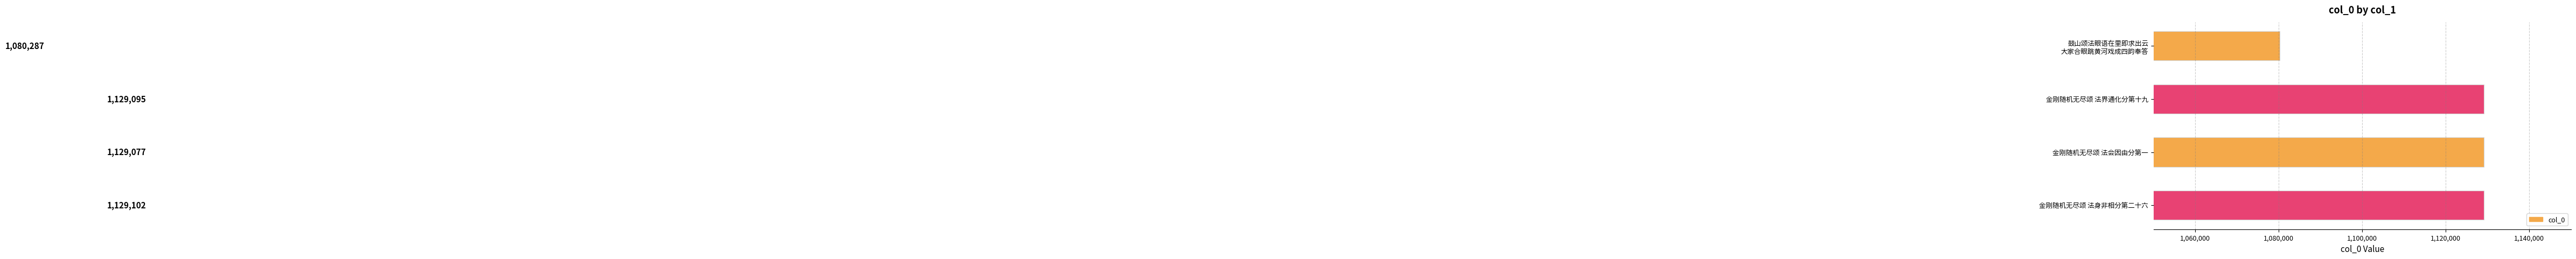

What is the change in value from 金刚随机无尽颂 法界通化分第十九 to 金刚随机无尽颂 法会因由分第一?

-18